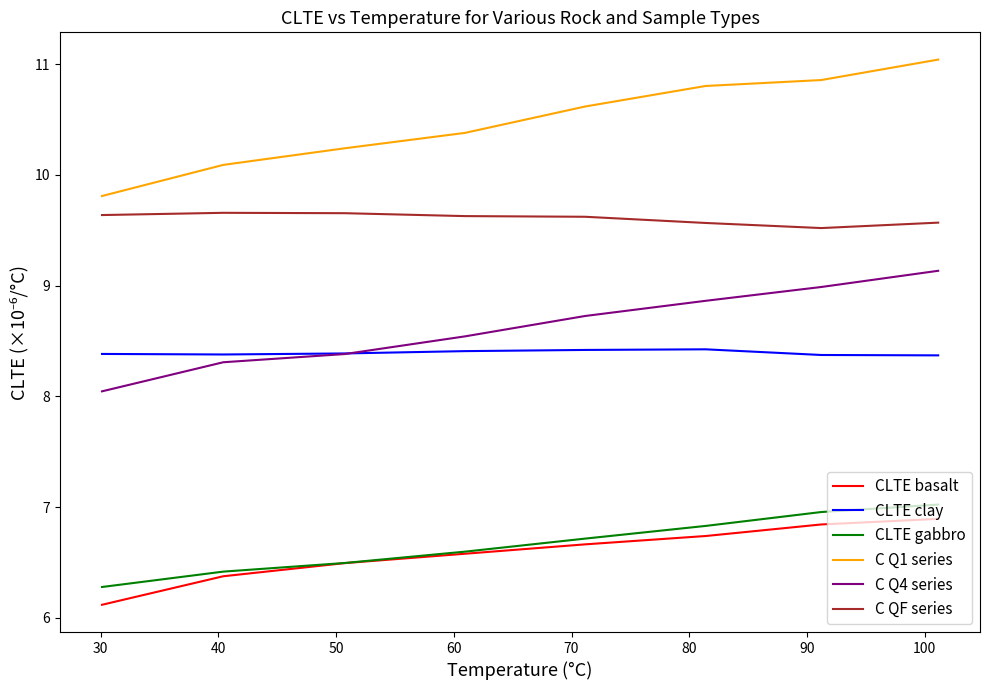

At how many categories does at least one series exceed 6?

8